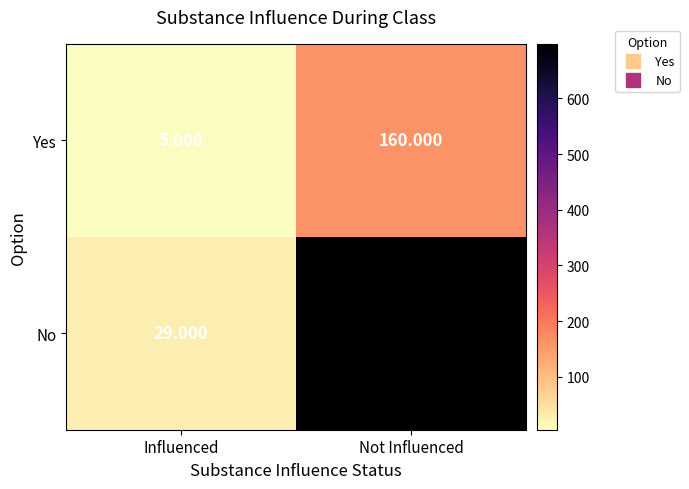

At which category does the chart reach its peak across all series?

Not Influenced